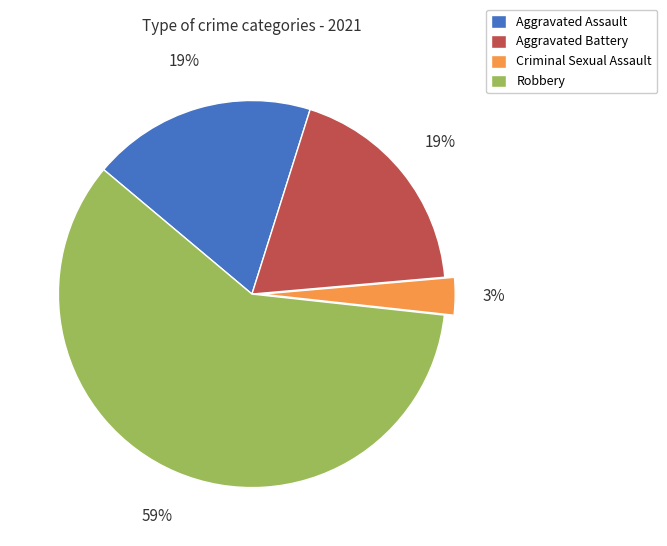

How many slices are in this pie chart?

4